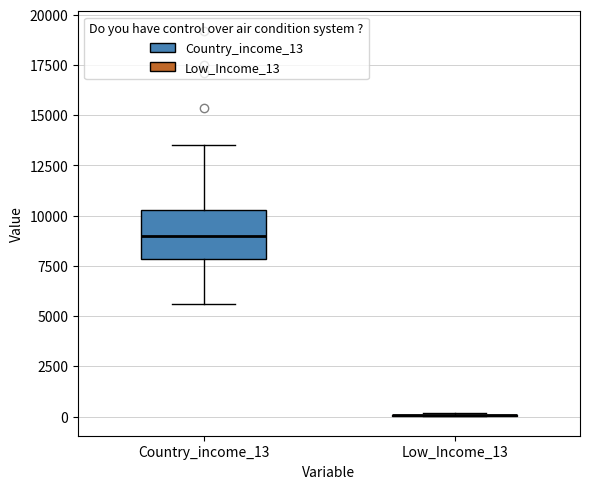

Reading left to right, transcribe this box plot: for each box, give where its median line is, the range the box spans, and where its two whiskers end, as read against the y-axis. The values are not printed on the chart, so give them approximately, as read against the axis.

Country_income_13: median 9000, box 8000 to 10500, whiskers 5500 to 13500
Low_Income_13: box collapsed to a line at 0, whiskers 0 to 0